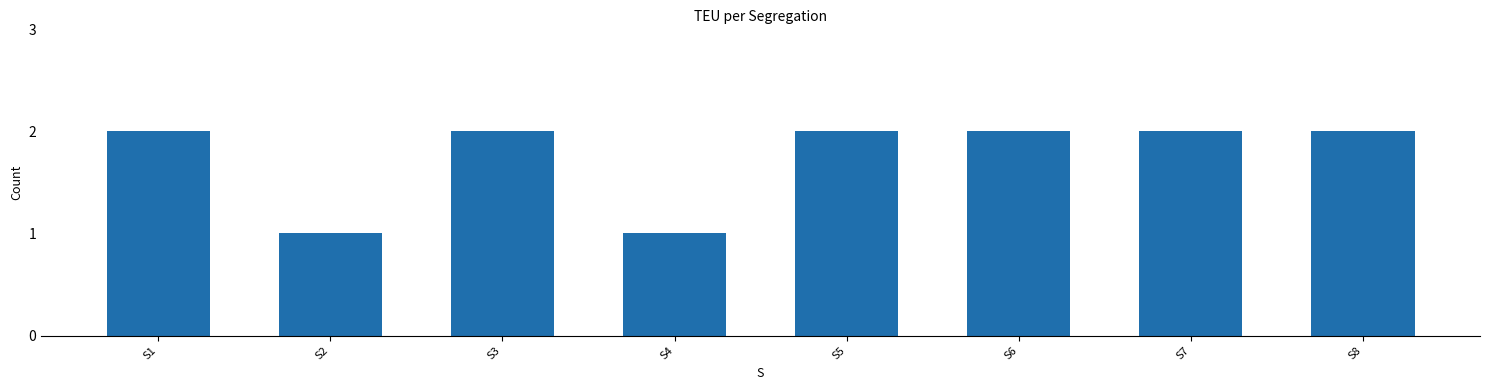

What is the change in value from S2 to S8?

+1